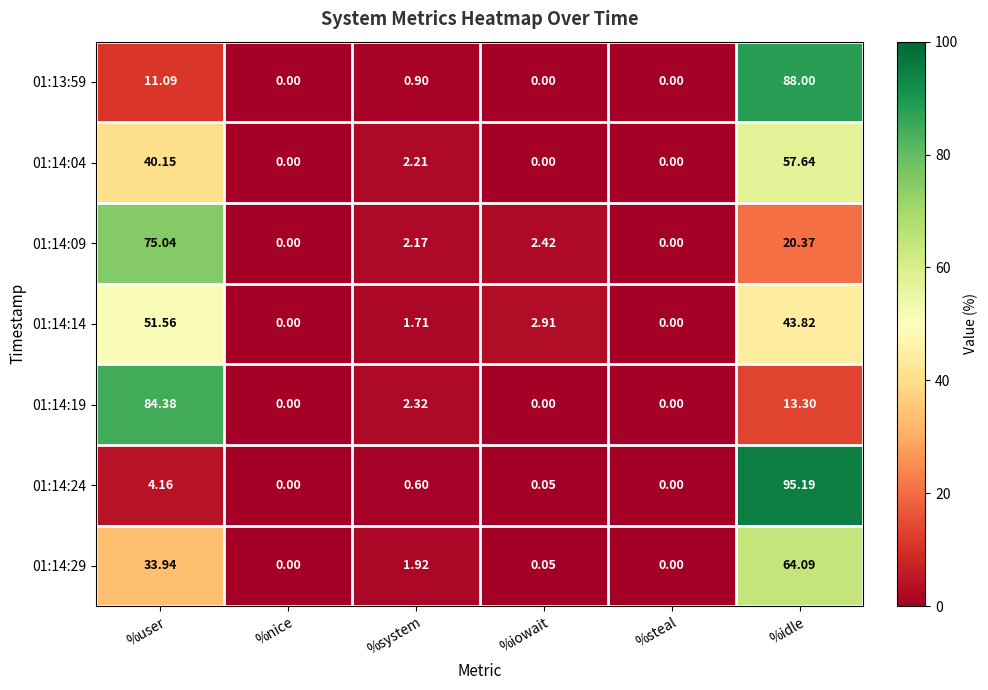

At how many categories does at least one series exceed 81?

2